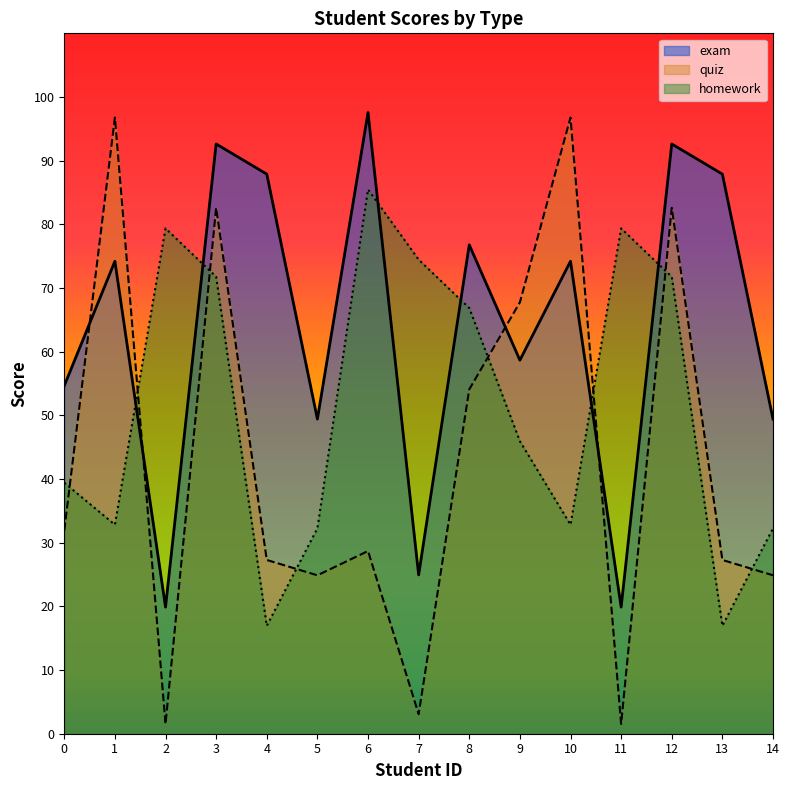

What is the difference between the highest and lowest values at 8?

22.7